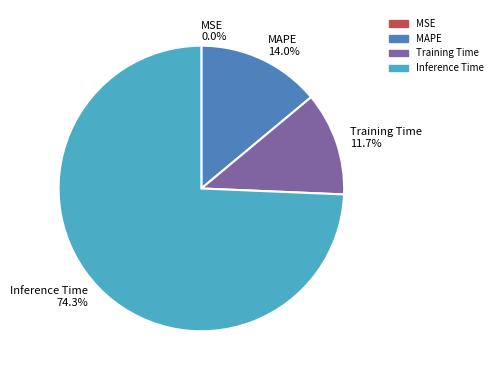

Is there a majority slice in this chart?

Yes